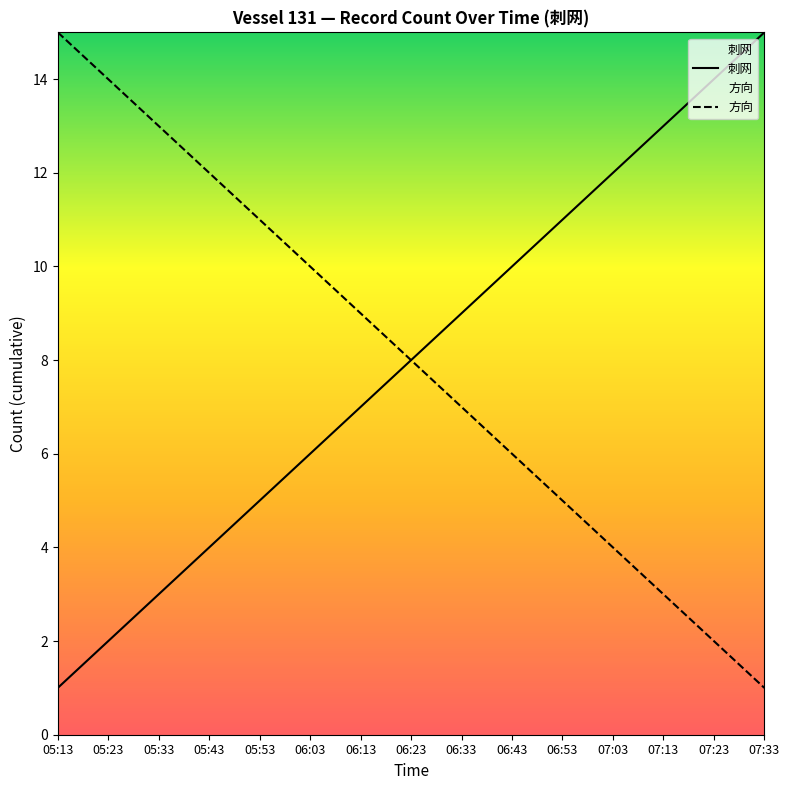

What is the minimum value shown in the chart?

1